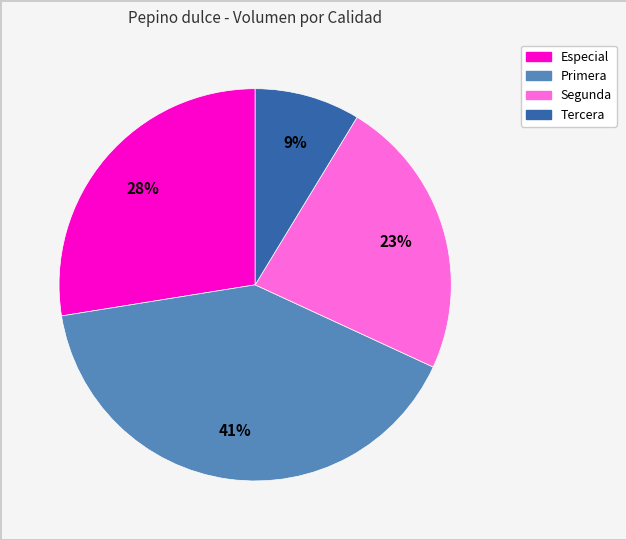

Is the sum of Especial and Primera greater than half?

Yes